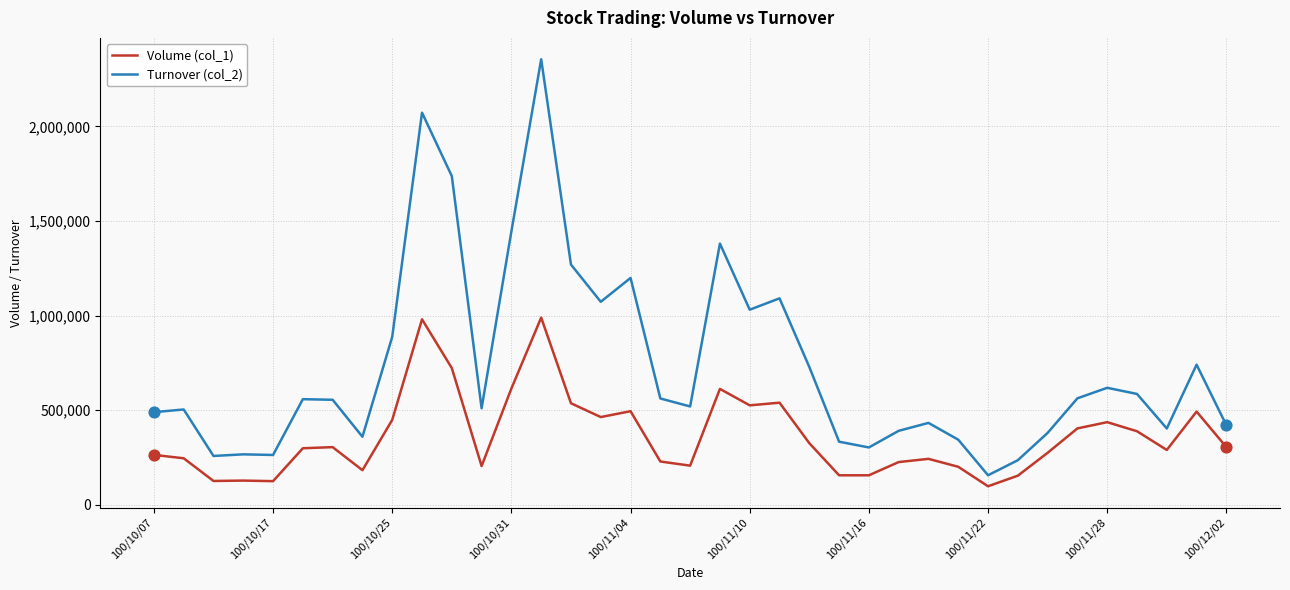

Rank the series by their maximum value, from lowest to highest.

Volume (col_1), Turnover (col_2)